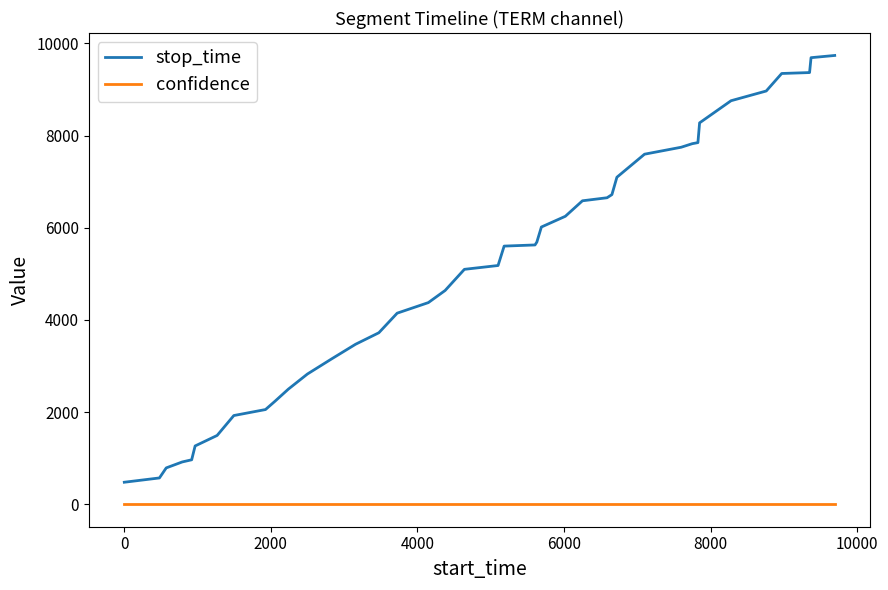

What is the difference between the maximum and minimum values in the stop_time series?

9259.0